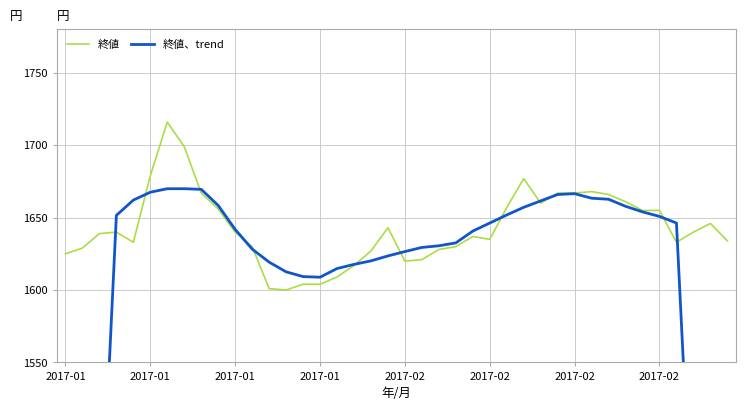

Which series ends up on top after the final intersection of 終値、trend and 終値?

終値